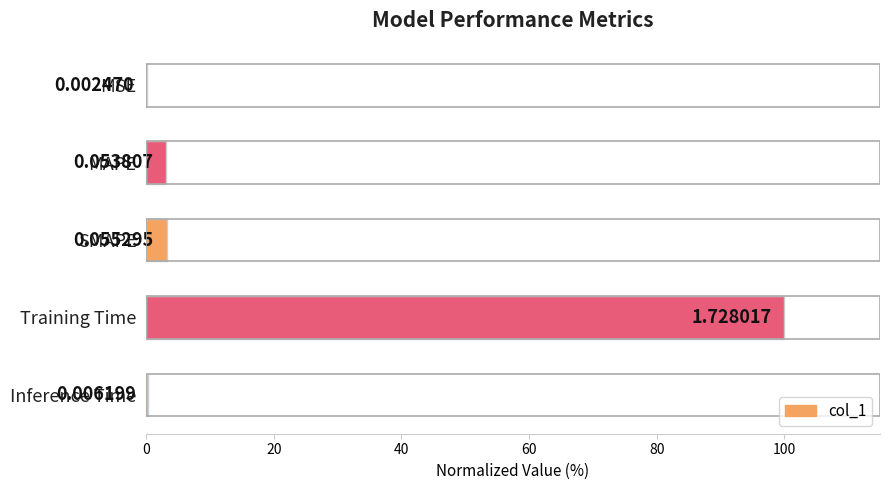

How many data points are above 3?

3